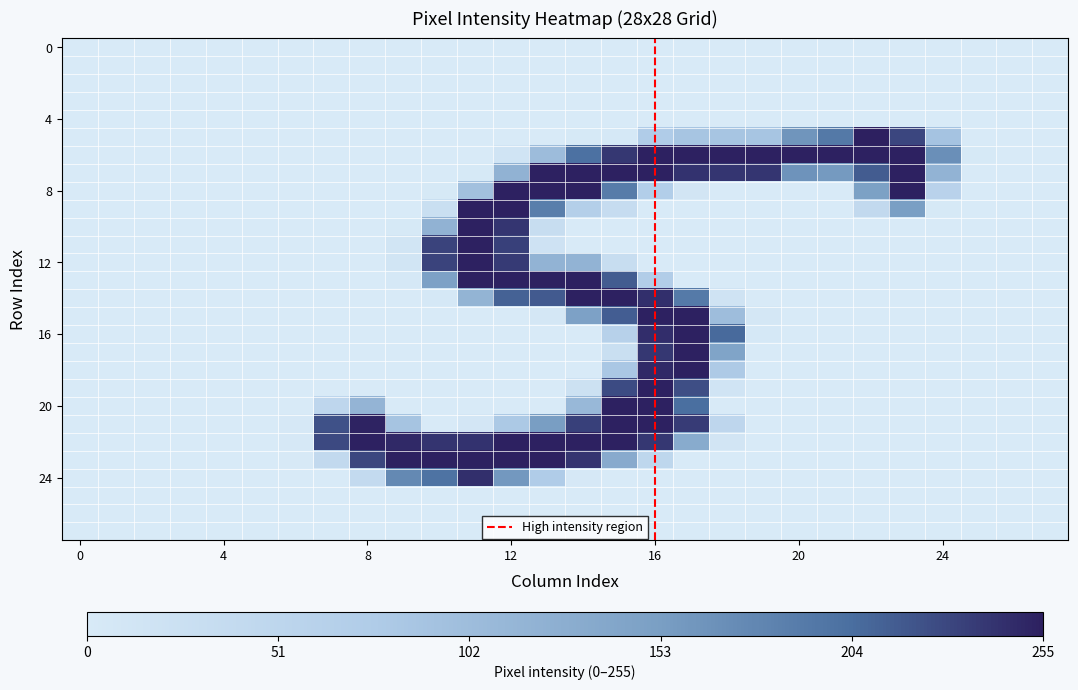

At how many categories does at least one series exceed 0?

20